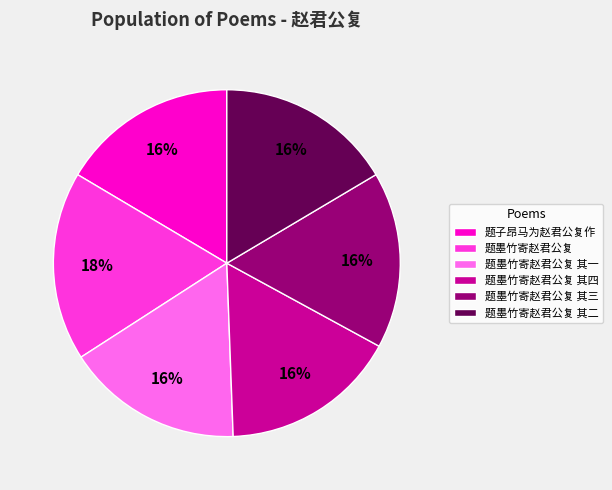

Is it true that 题子昂马为赵君公复作 is 22% of the pie?

False